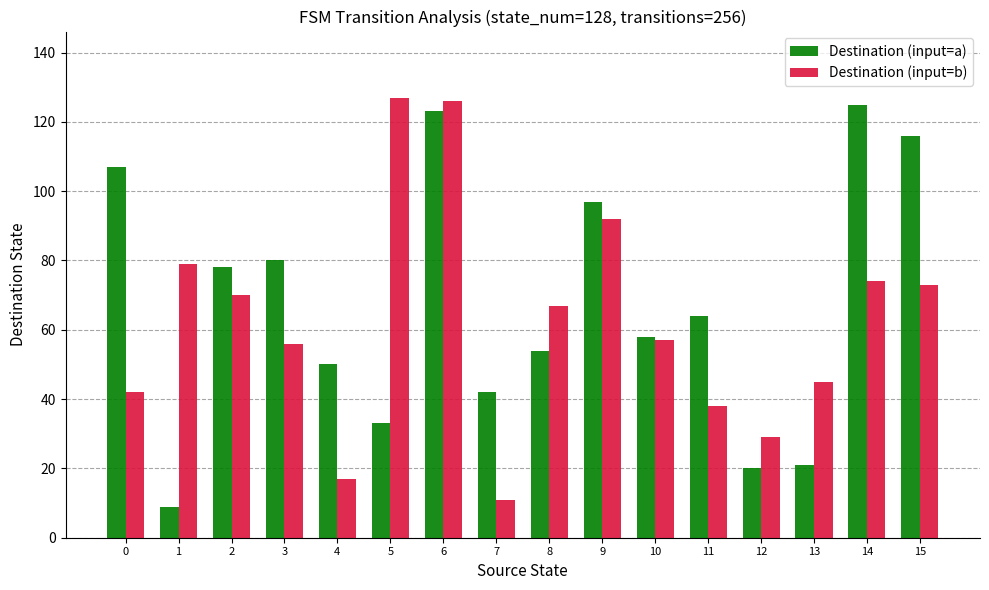

What is the maximum value for Destination (input=b)?

127